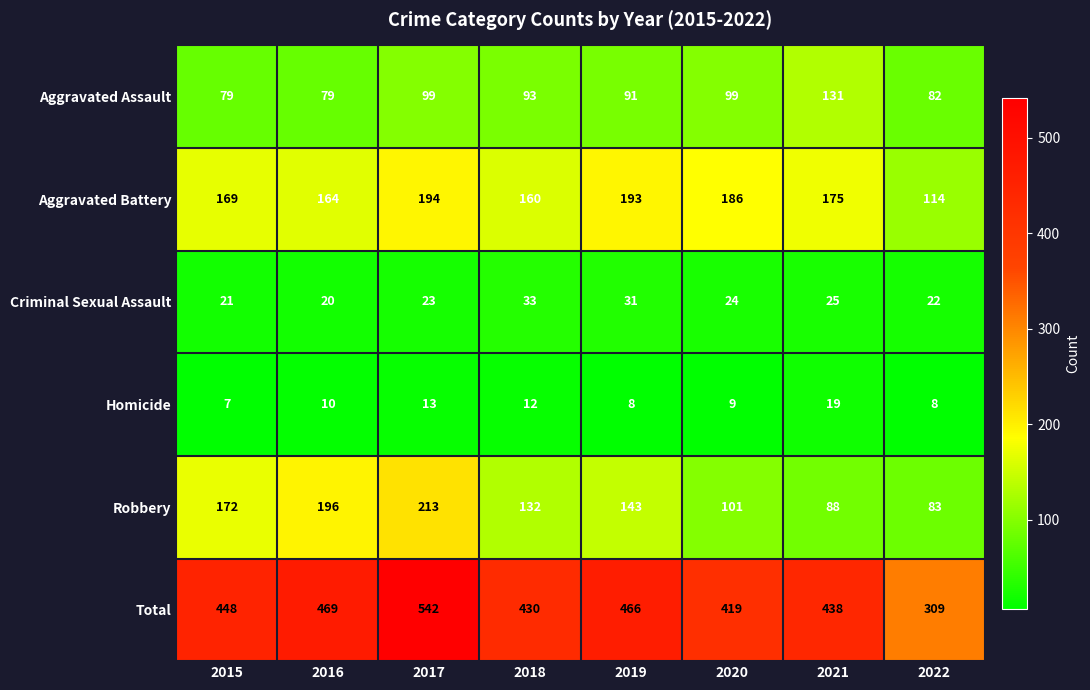

The Total series shows 448 at 2015. True or false?

True